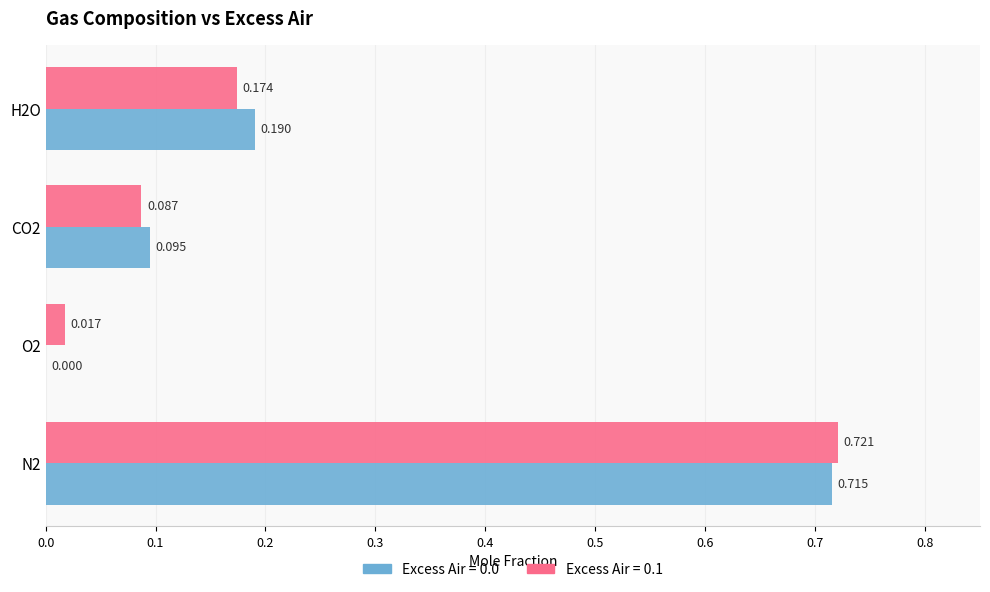

Is the value of Excess Air = 0.1 at O2 greater than the value of Excess Air = 0.0 at O2?

Yes